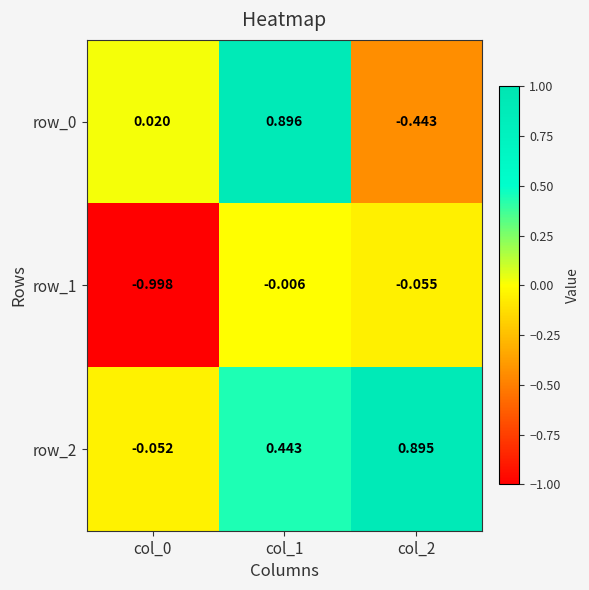

Count the number of categories in the chart.

3